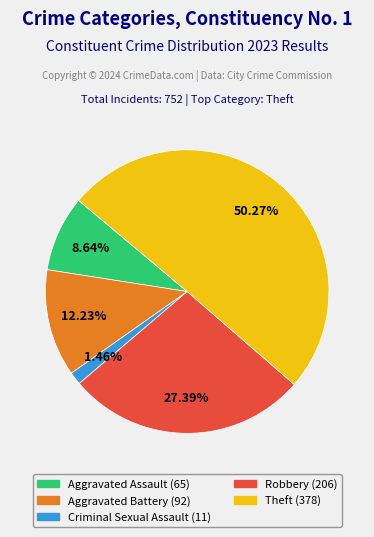

To the nearest percent, what percentage of the pie is Robbery?

27%